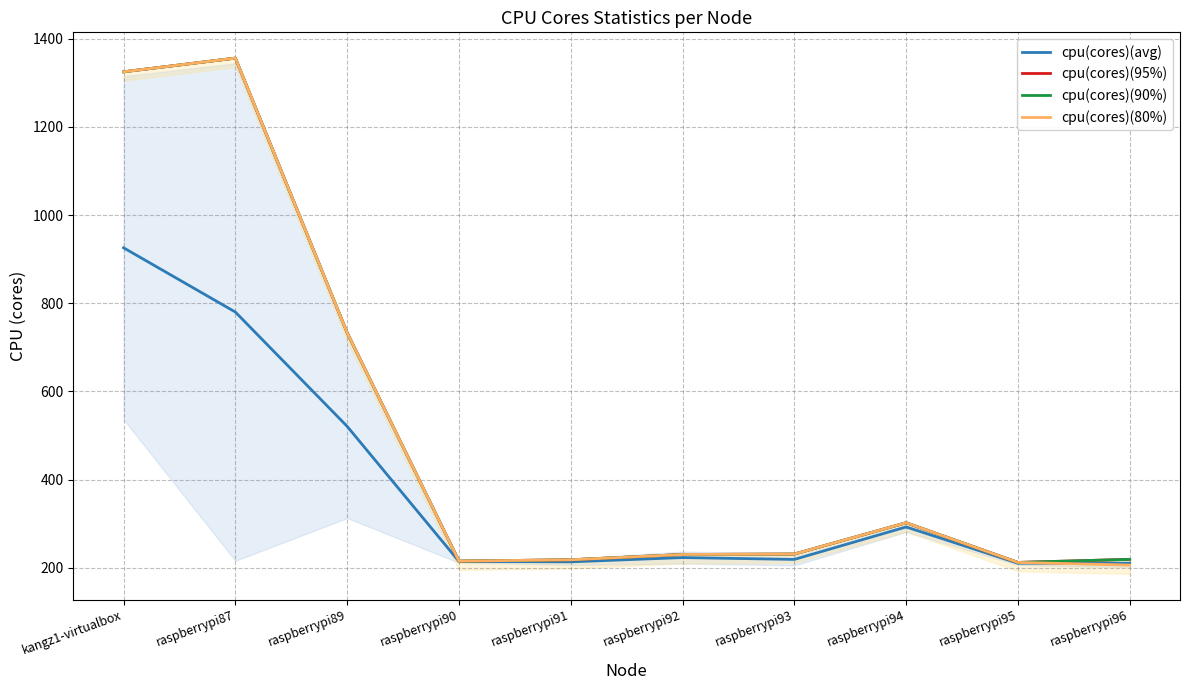

At which category is the sum across all series the highest?

kangz1-virtualbox